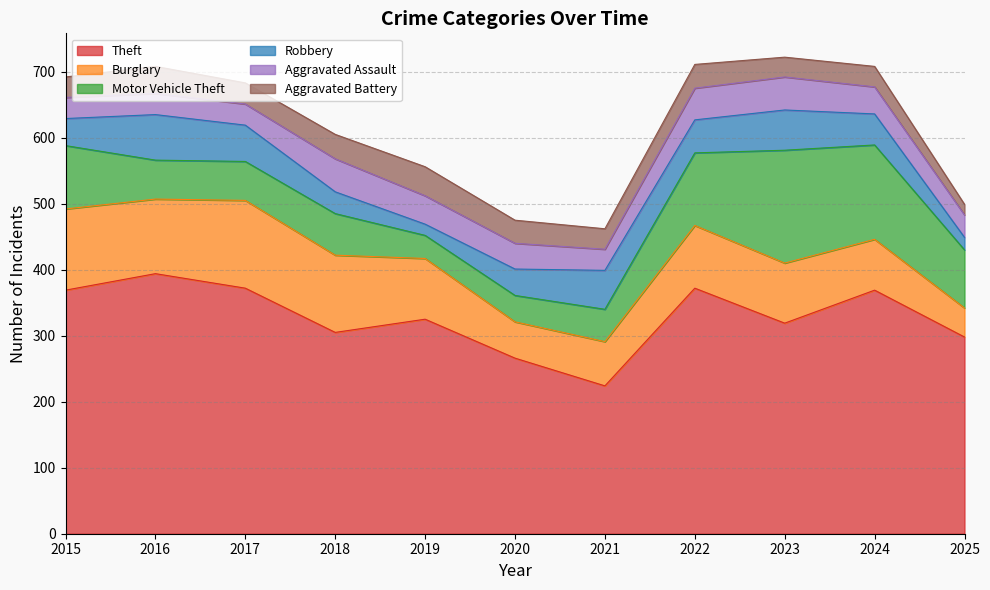

Reading left to right, transcribe all the data shown in this chart.

Theft: 369	394	372	305	325	266	224	372	319	369	298
Burglary: 123	113	133	117	92	55	67	95	91	77	44
Motor Vehicle Theft: 96	59	59	63	35	40	49	110	171	143	88
Robbery: 41	69	55	33	17	40	59	50	61	47	19
Aggravated Assault: 32	32	32	50	43	39	32	48	50	41	34
Aggravated Battery: 31	41	32	37	44	35	31	36	30	31	16